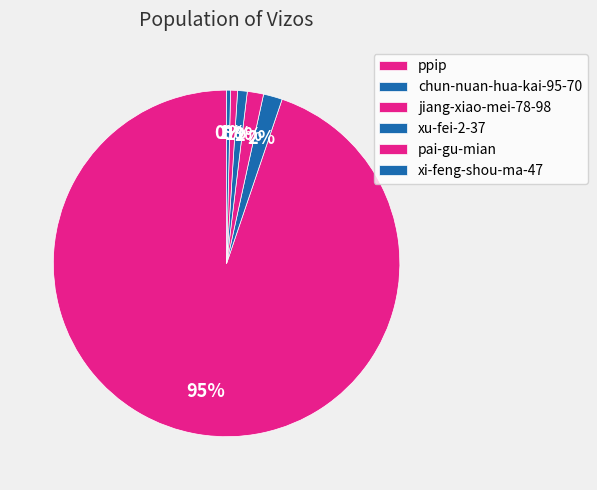

To the nearest percent, what portion does jiang-xiao-mei-78-98 represent?

2%